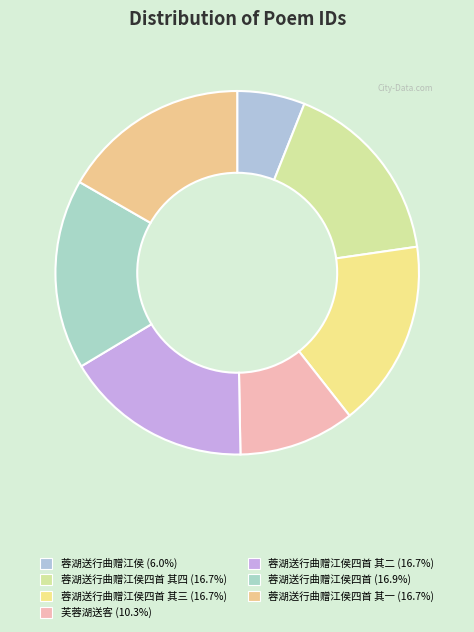

How many segments does this pie chart have?

7